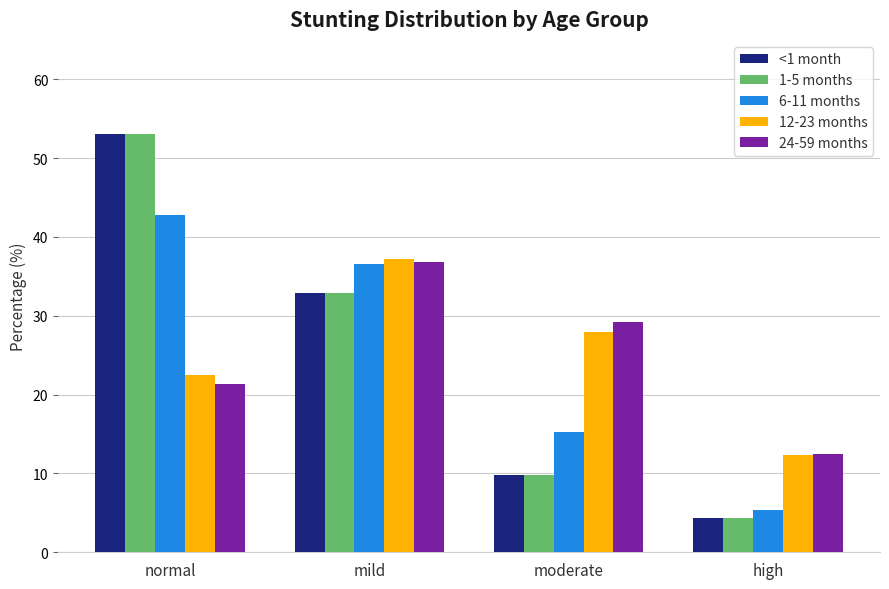

Reading right to left, what are all the values shown in this chart?

<1 month: 4.3	9.8	32.9	53.0
1-5 months: 4.3	9.8	32.9	53.0
6-11 months: 5.4	15.3	36.5	42.8
12-23 months: 12.4	28.0	37.2	22.5
24-59 months: 12.5	29.3	36.8	21.4